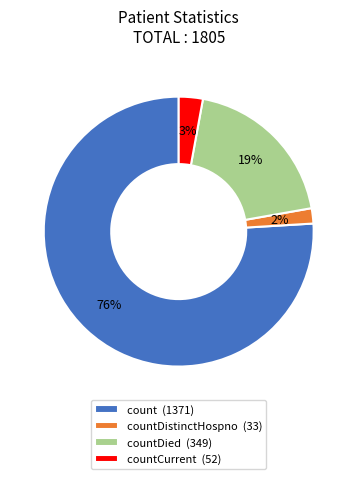

How many segments does this pie chart have?

4